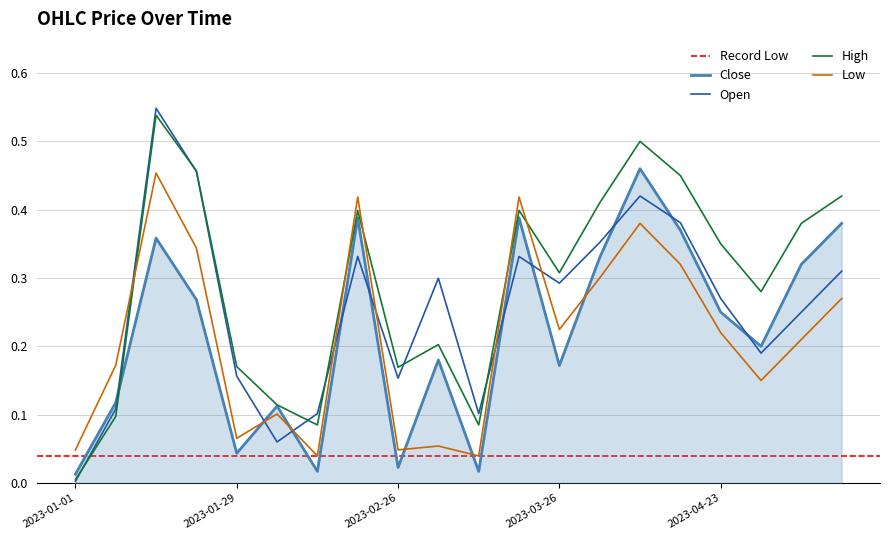

In Low, how many points are higher than both neighbors (excluding endpoints)?

6